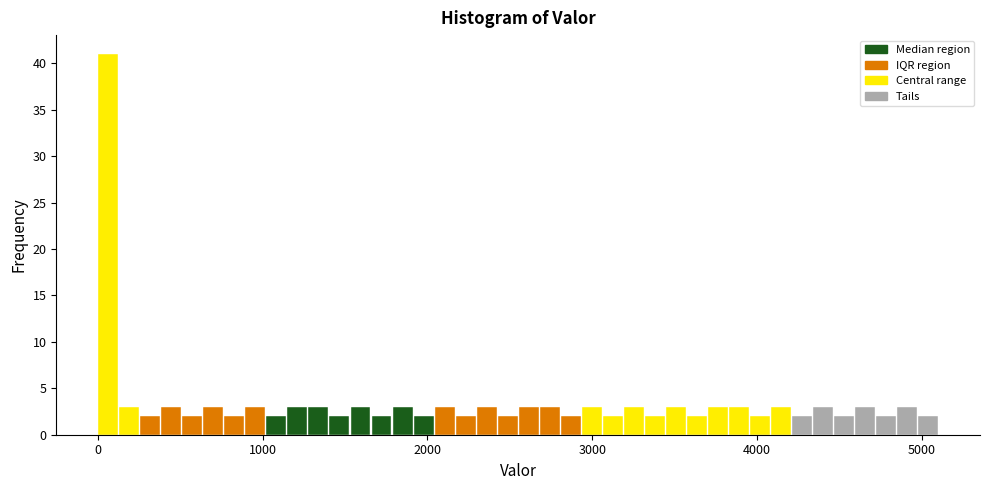

Read against the x-axis, roughly where is the centre of the tallest bar?

100